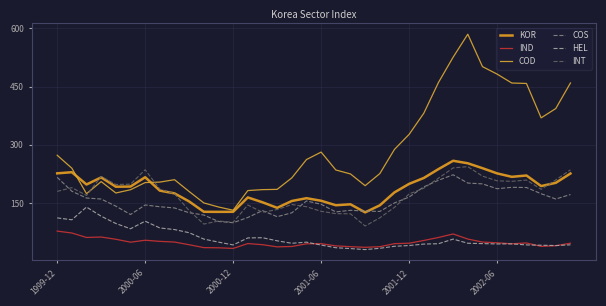

How many lines are shown in the chart?

6